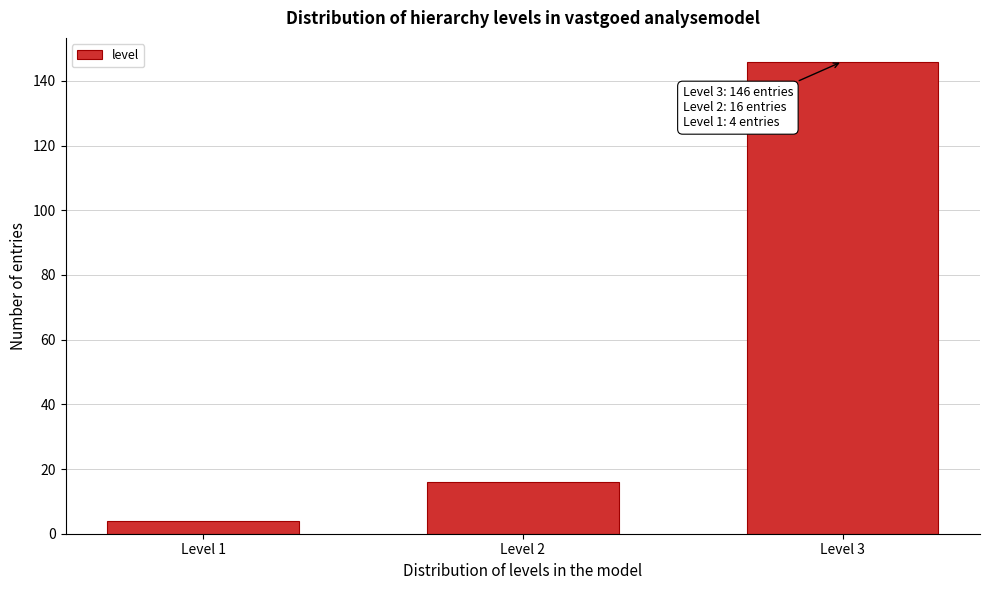

Reading right to left, extract all data points from this chart.

Level 3=146	Level 2=16	Level 1=4